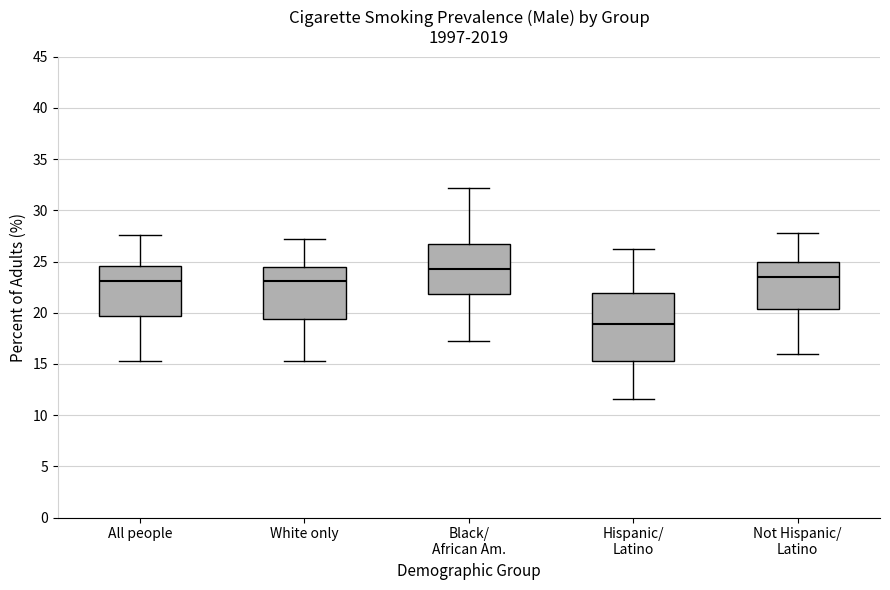

Reading left to right, read every box against the y-axis: the position of its median line, the range the box covers, and the ends of its whiskers. The values are not printed on the chart, so give them approximately, as read against the axis.

All people: median 23.0, box 19.5 to 24.5, whiskers 15.5 to 27.5
White only: median 23.0, box 19.5 to 24.5, whiskers 15.5 to 27.0
Black/ African Am.: median 24.5, box 22.0 to 27.0, whiskers 17.0 to 32.0
Hispanic/ Latino: median 19.0, box 15.5 to 22.0, whiskers 11.5 to 26.0
Not Hispanic/ Latino: median 23.5, box 20.5 to 25.0, whiskers 16.0 to 28.0